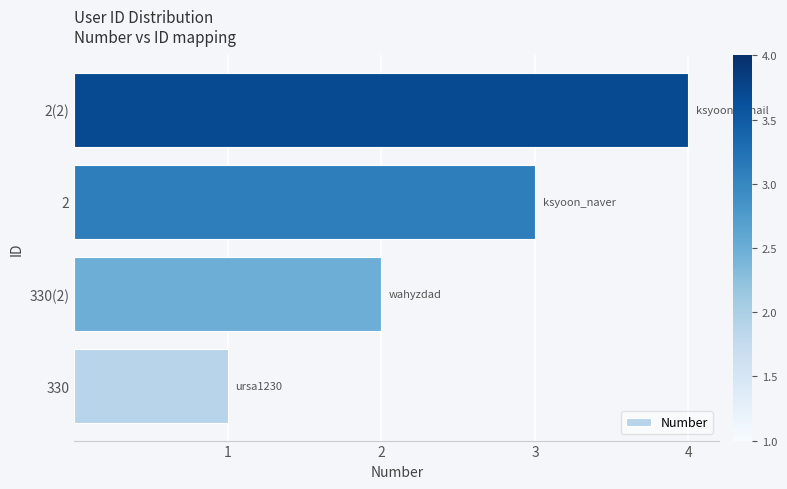

Where is the data nearest to the value 2?

330(2)